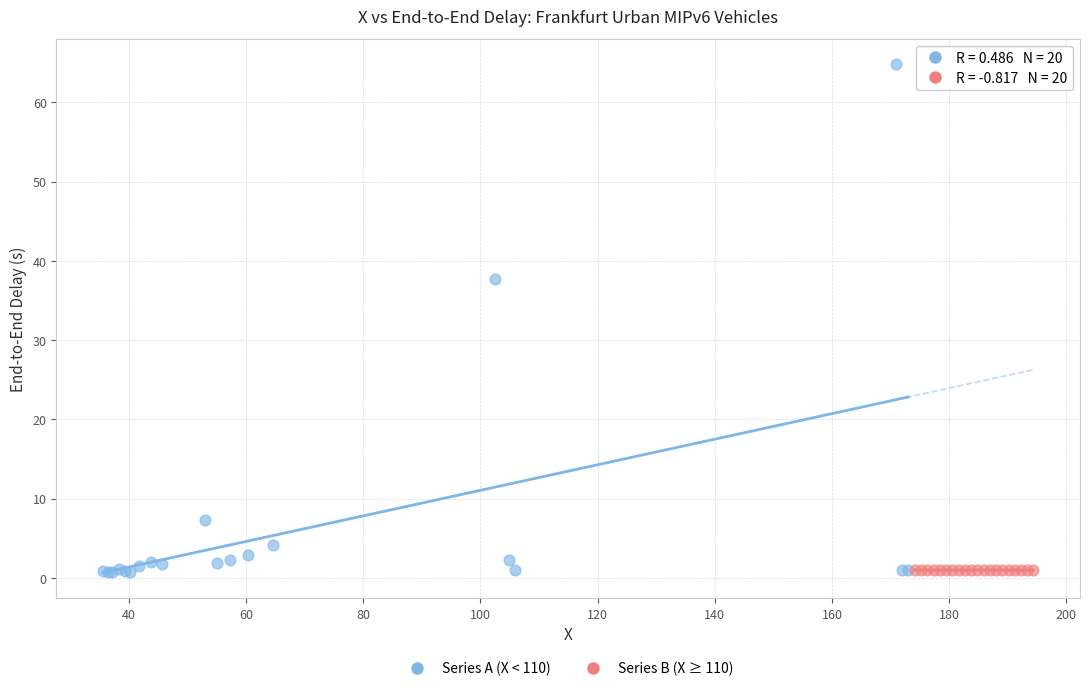

Which series has the widest spread of Y values?

Series A (X < 110)